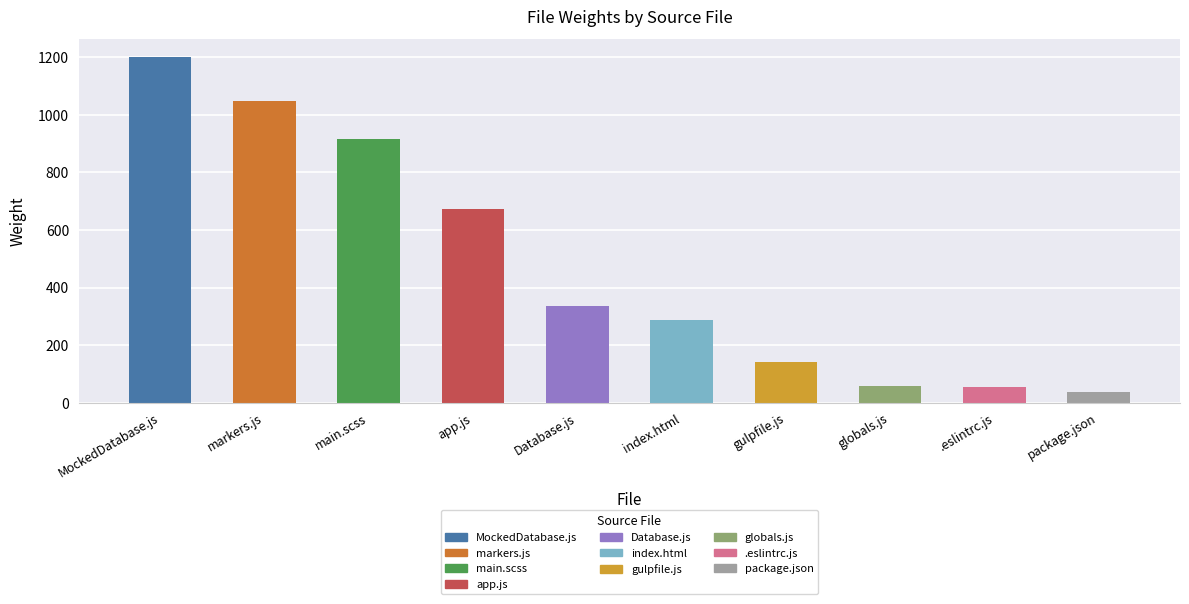

What is the greatest value displayed?

1203